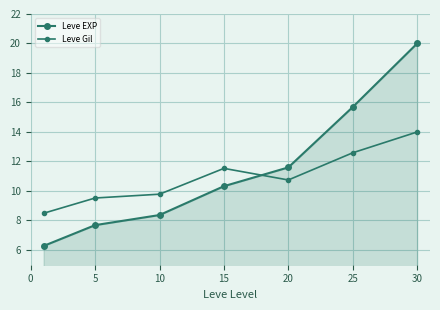

Reading left to right, extract all data points from this chart.

Leve EXP: 6.3	7.7	8.4	10.3	11.6	15.7	20.0
Leve Gil: 8.5	9.5	9.8	11.5	10.7	12.6	14.0